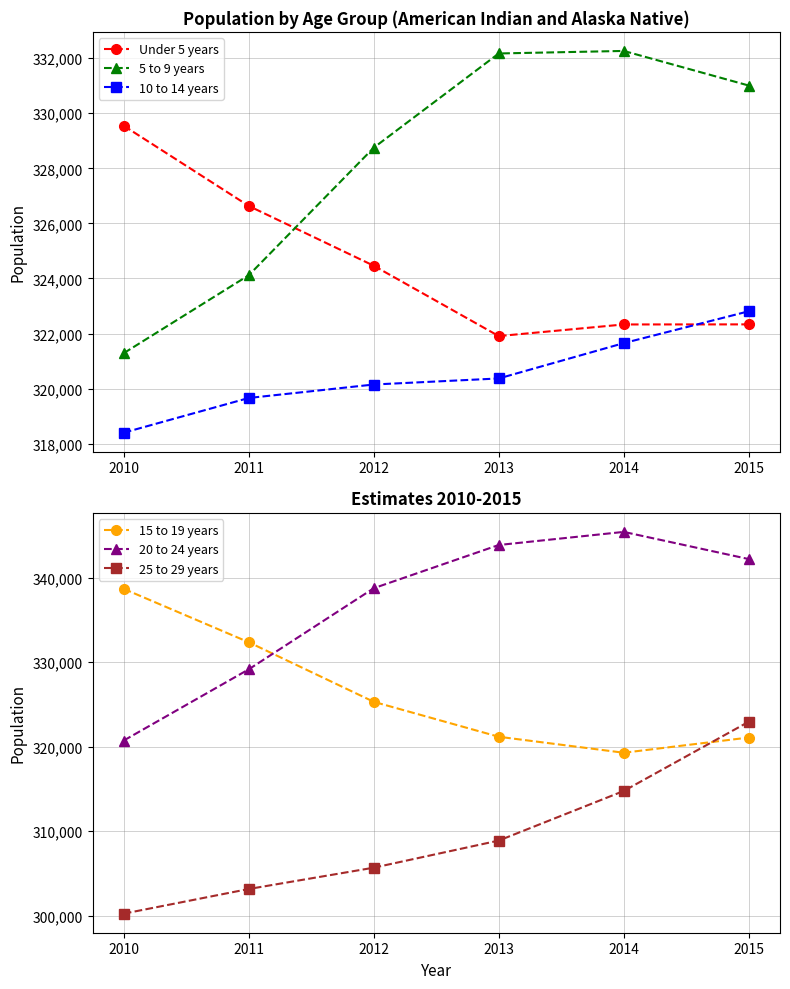

The 25 to 29 years series shows 303145 at 2011. True or false?

True